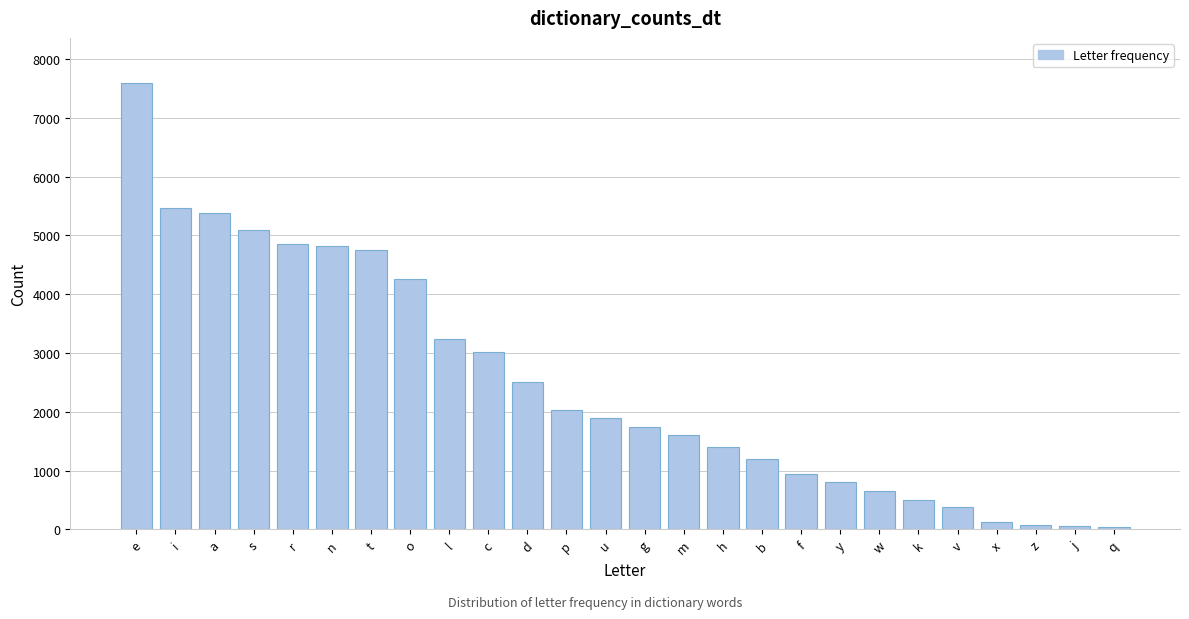

What is the difference between the second highest and second lowest values?

5401